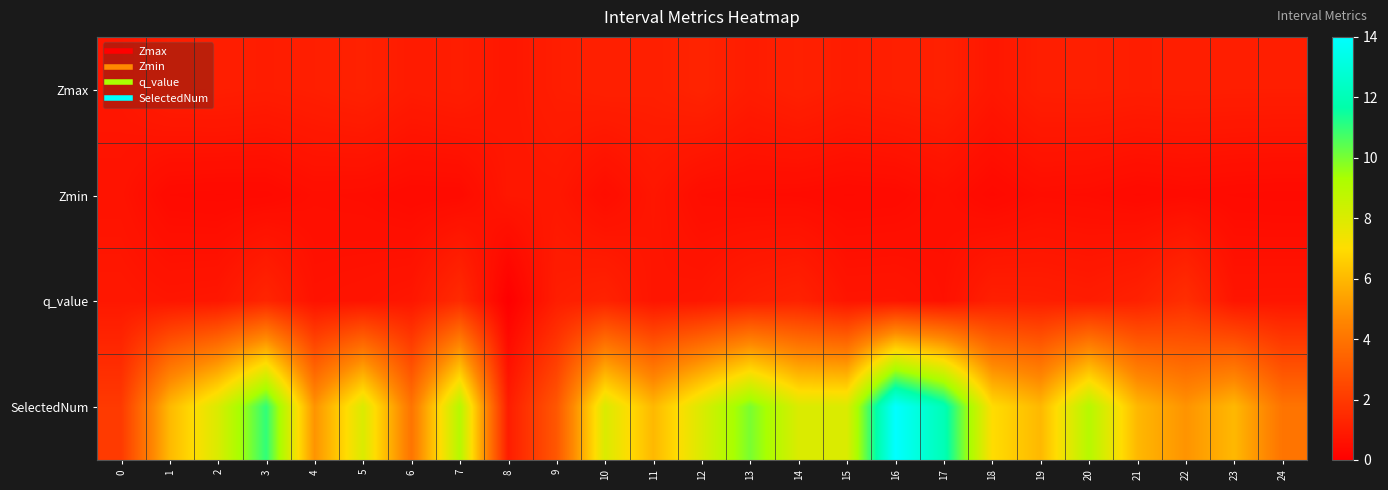

What is the difference between the highest and lowest values at 7?

8.6